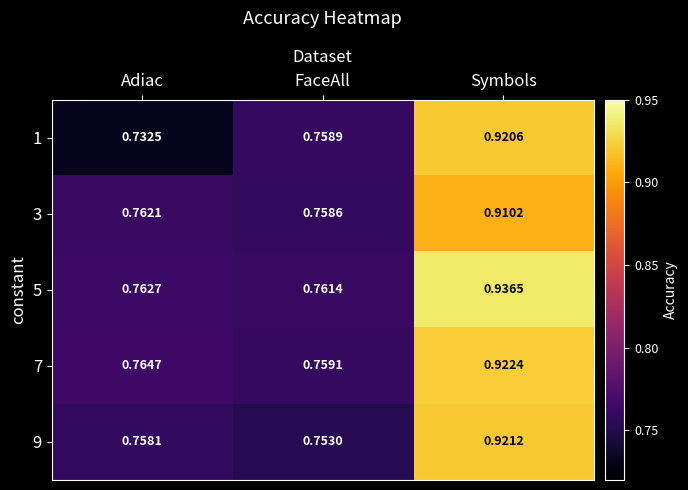

Which category has the lowest value in the 3 series?

FaceAll